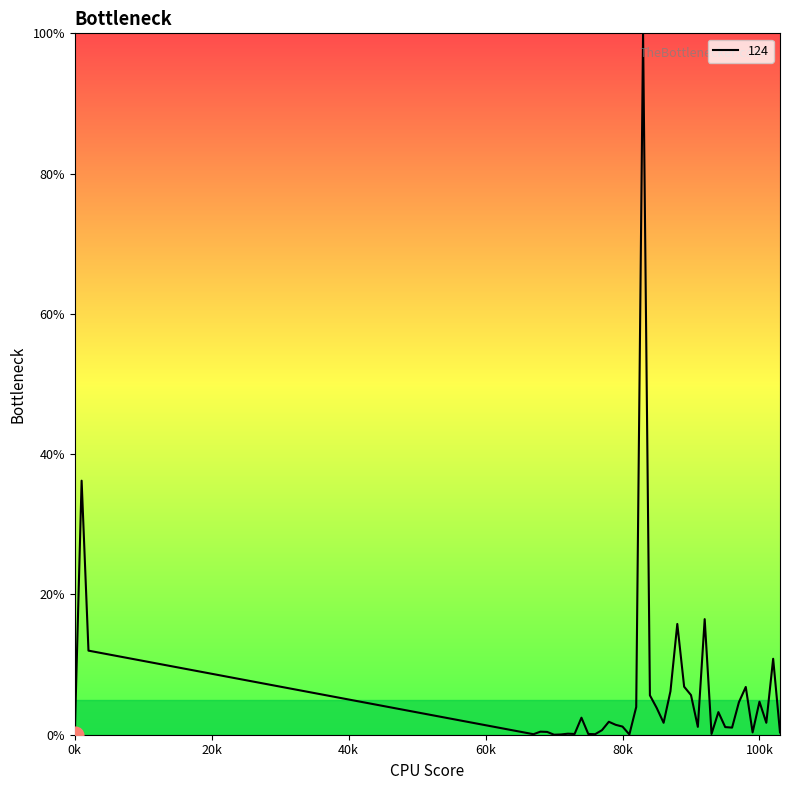

What is the greatest value displayed?

100.0